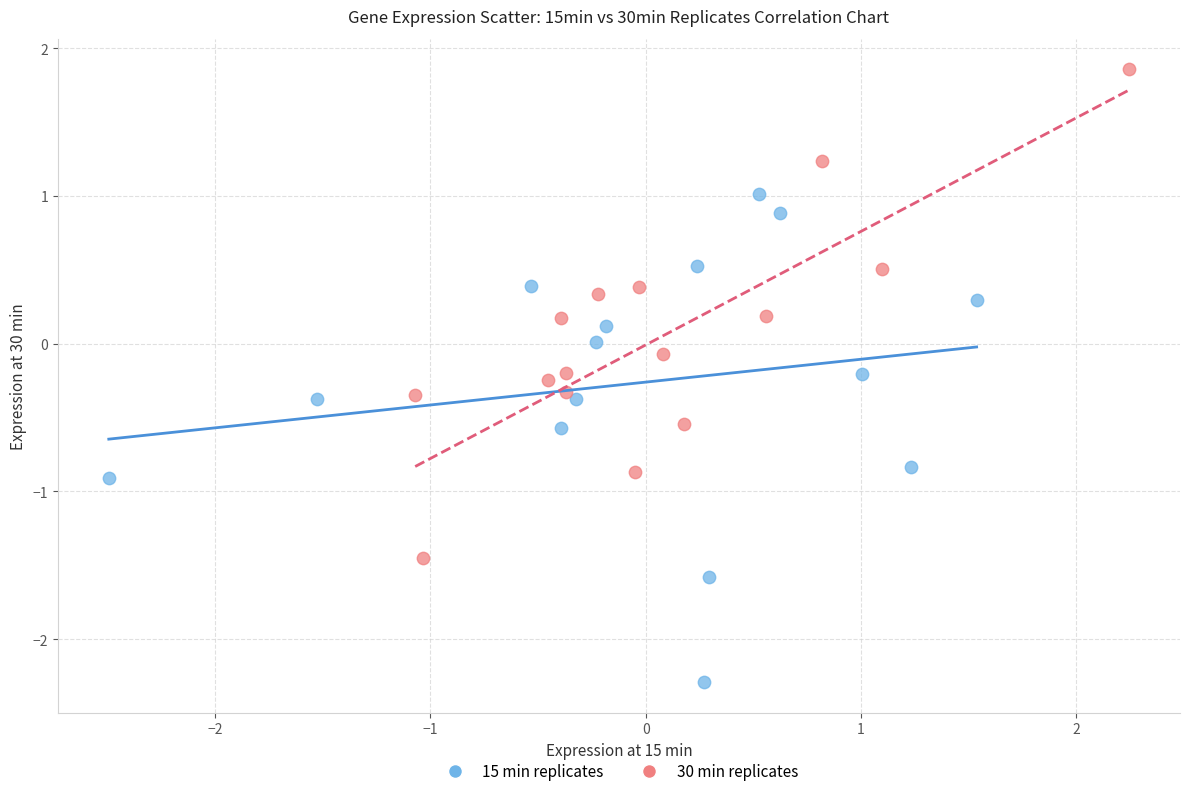

Which series contains the lowest Y value?

15 min replicates